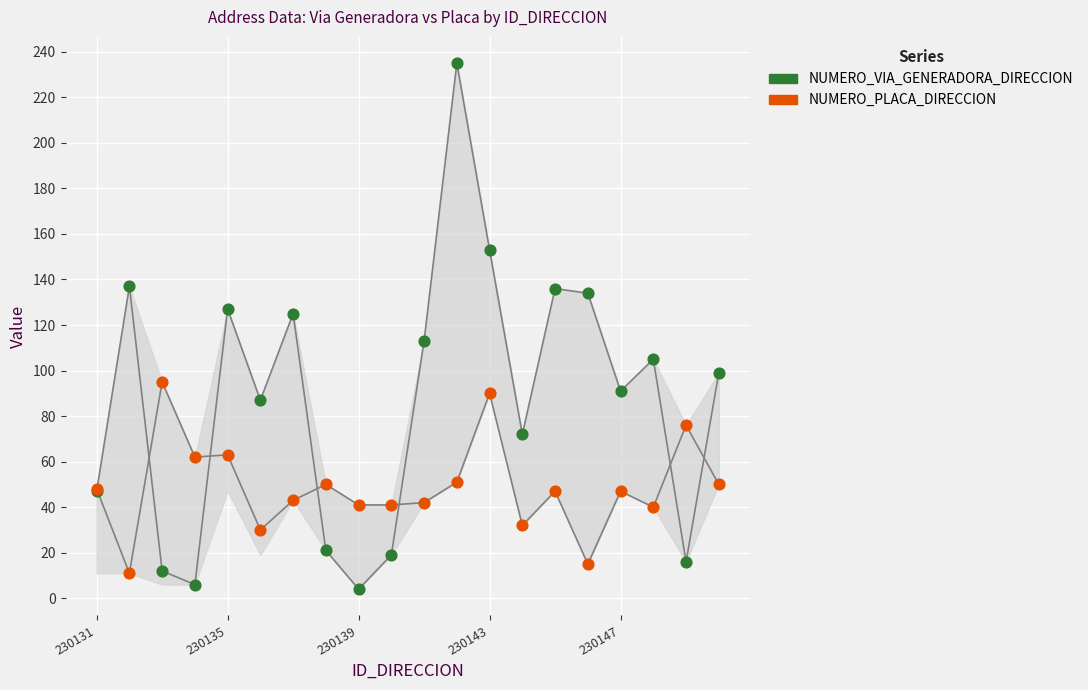

Which series has the widest spread of Y values?

NUMERO_VIA_GENERADORA_DIRECCION